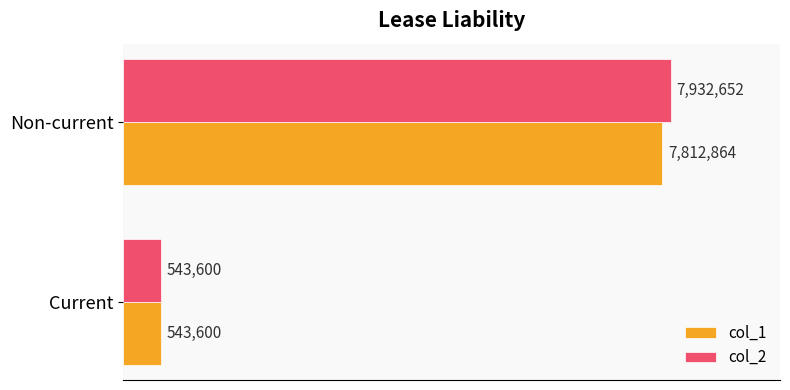

What is the greatest value displayed?

7932652